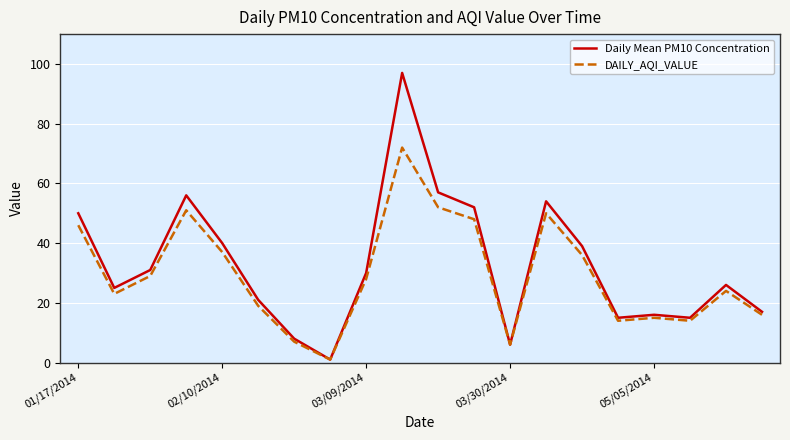

Rank the series by their average value, from highest to lowest.

Daily Mean PM10 Concentration, DAILY_AQI_VALUE